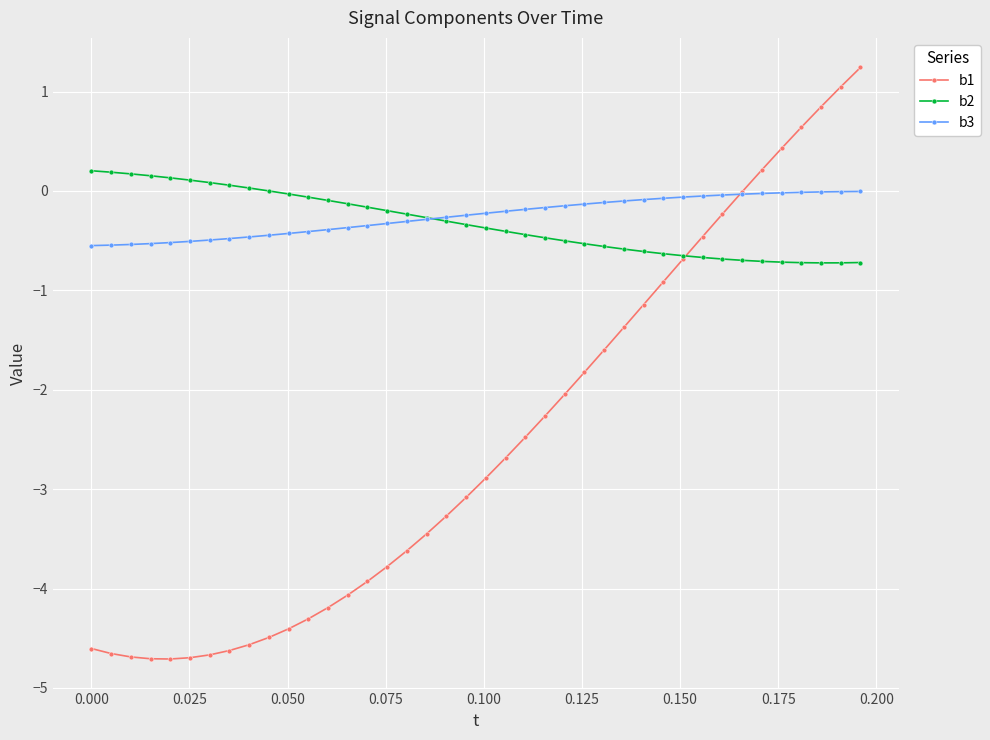

In b1, how many points are lower than both neighbors (excluding endpoints)?

1